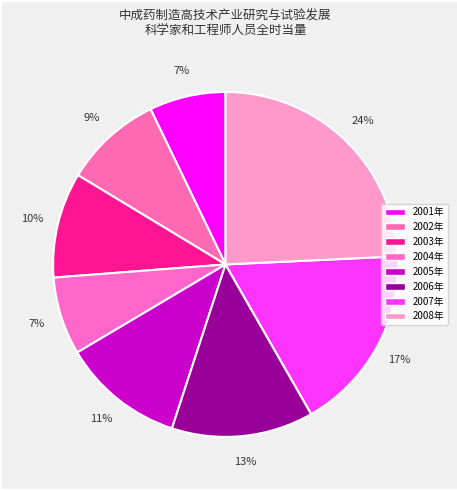

The 2001年 slice represents 1% of the pie. True or false?

False